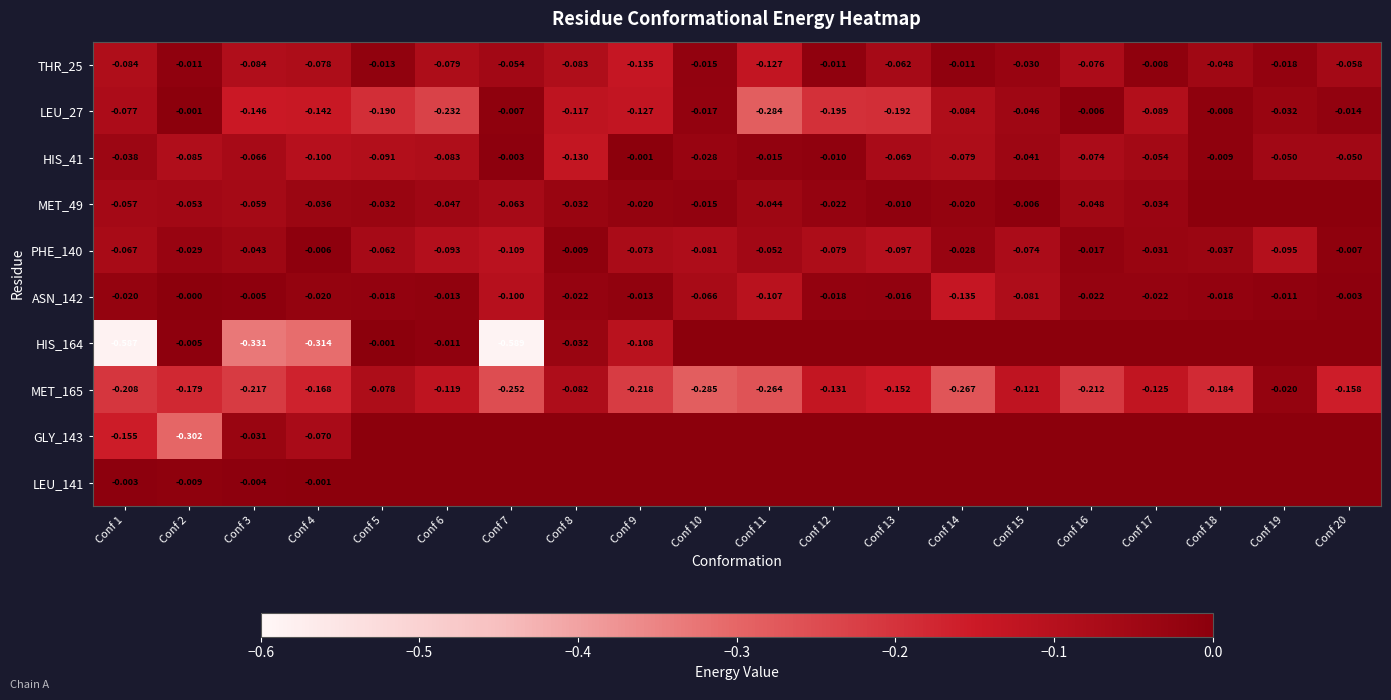

The value of ASN_142 at Conf 8 is -0.0. True or false?

True